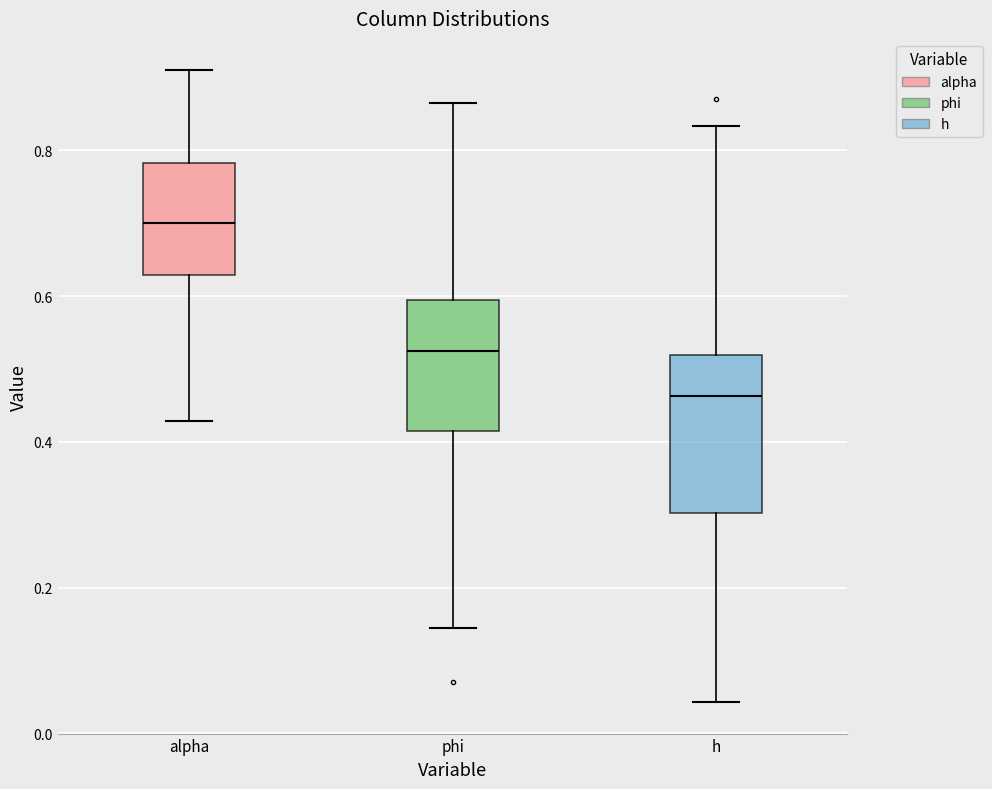

Reading left to right, transcribe this box plot: for each box, give where its median line is, the range the box spans, and where its two whiskers end, as read against the y-axis. The values are not printed on the chart, so give them approximately, as read against the axis.

alpha: median 0.70, box 0.62 to 0.78, whiskers 0.42 to 0.90
phi: median 0.52, box 0.42 to 0.60, whiskers 0.14 to 0.86
h: median 0.46, box 0.30 to 0.52, whiskers 0.04 to 0.84